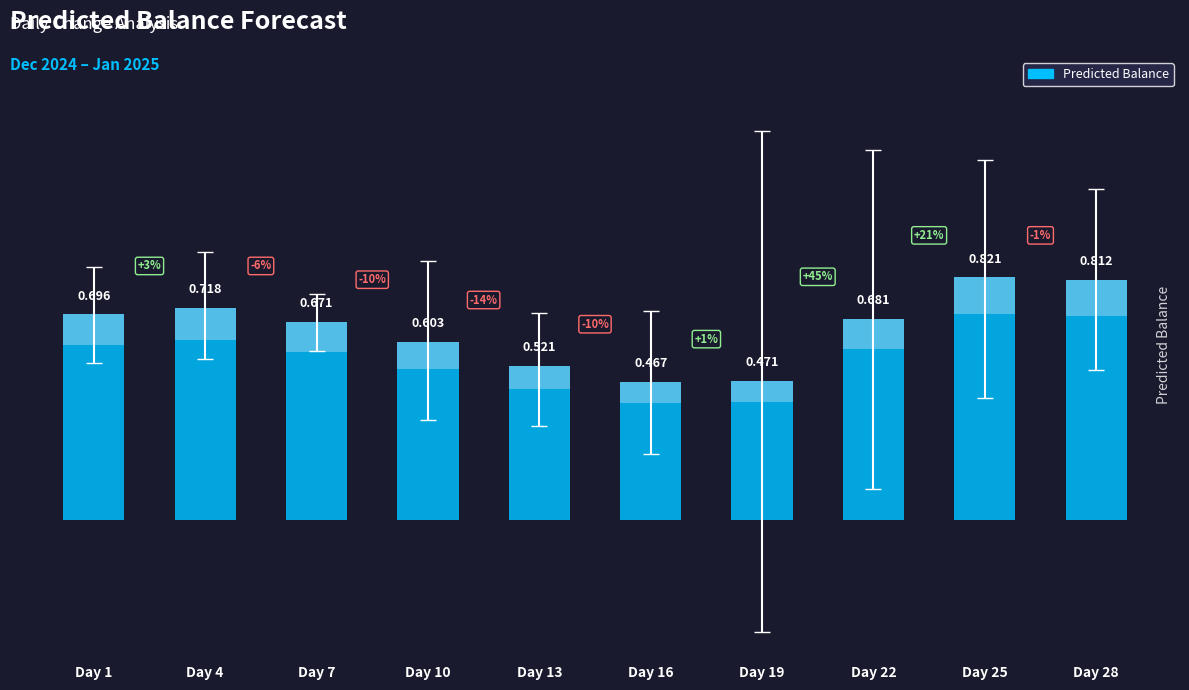

Rank the categories by value from highest to lowest.

Day 25, Day 28, Day 4, Day 1, Day 22, Day 7, Day 10, Day 13, Day 19, Day 16